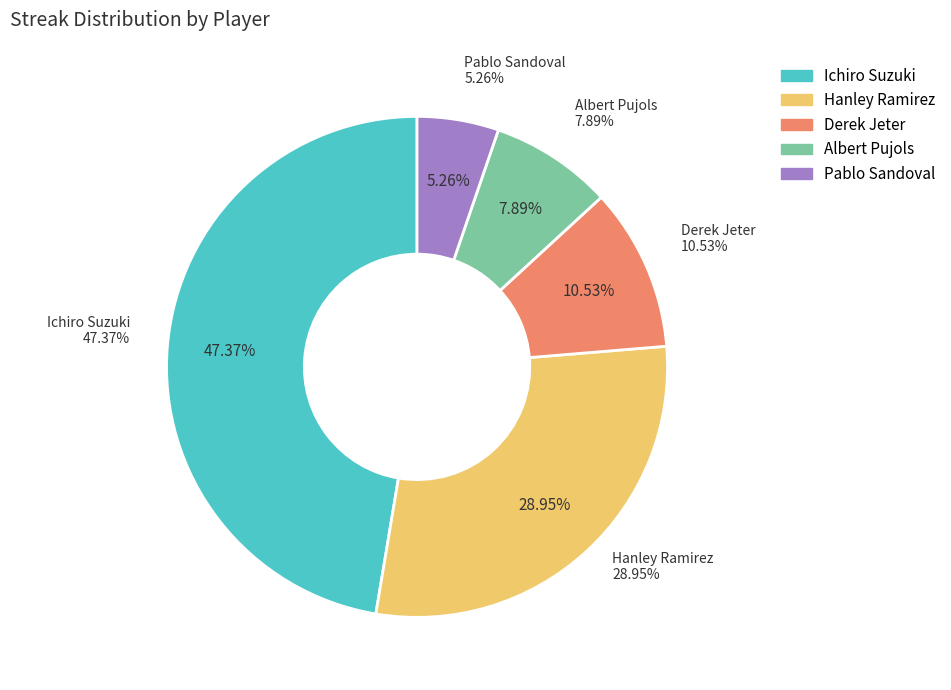

Does Albert Pujols represent more than half of the total?

No